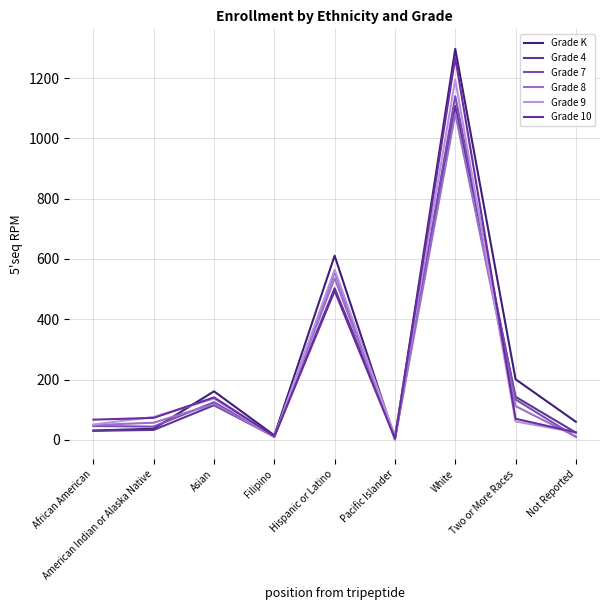

List the labels in order of Grade 9 value, largest first.

White, Hispanic or Latino, Asian, American Indian or Alaska Native, Two or More Races, African American, Not Reported, Pacific Islander, Filipino